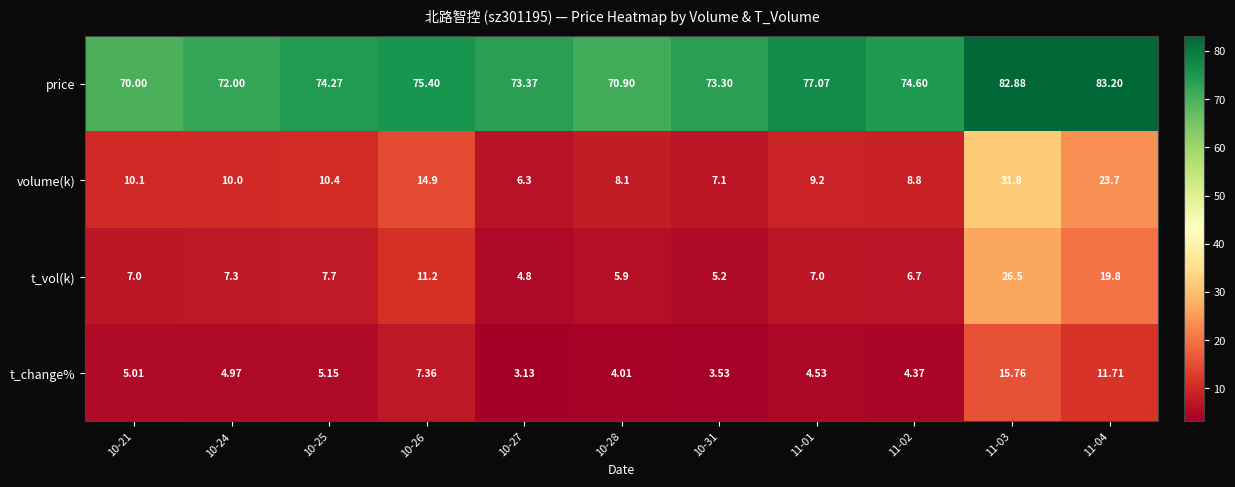

At 10-25, list the series in order from smallest to largest.

t_change%, t_vol(k), volume(k), price